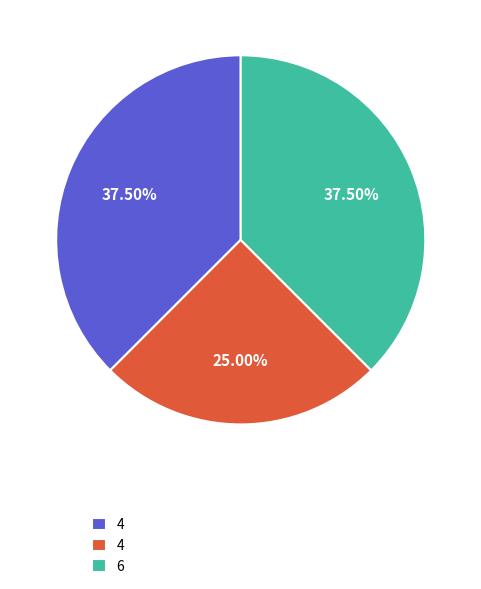

Does any single category account for the majority?

No